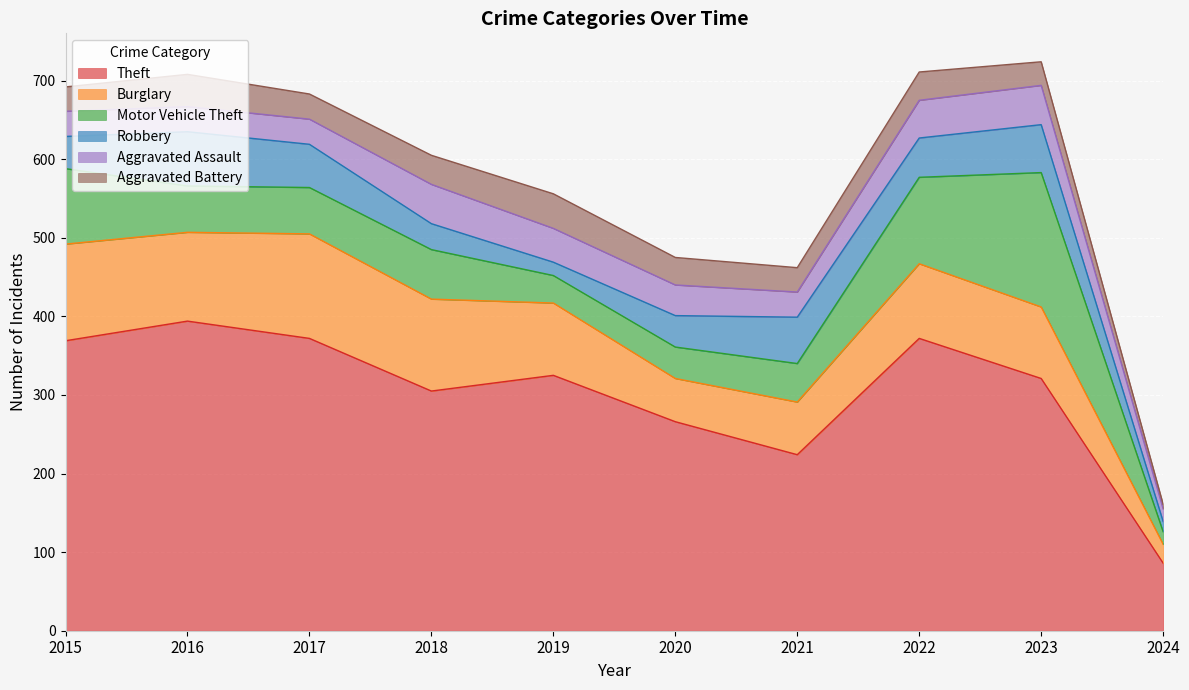

True or false: Burglary has more than 0 interior local peaks.

True